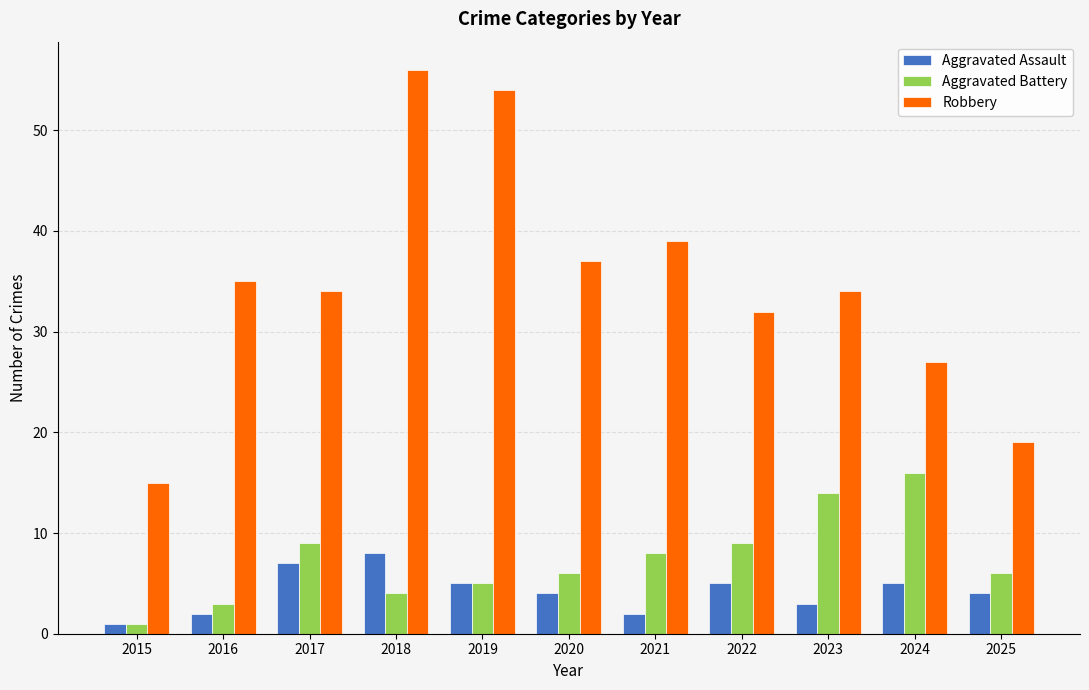

Which series has the largest total across all categories?

Robbery